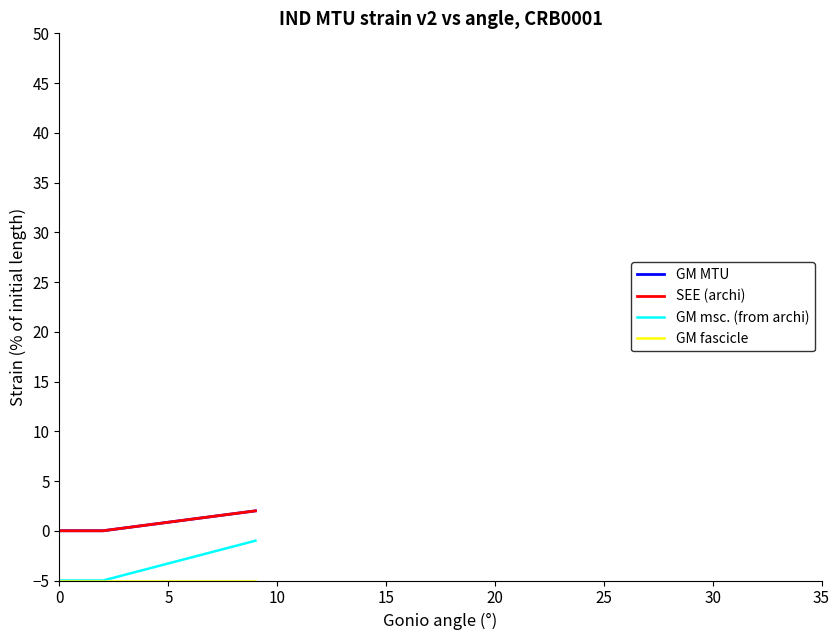

Is this an area chart (filled region under the line)?

No